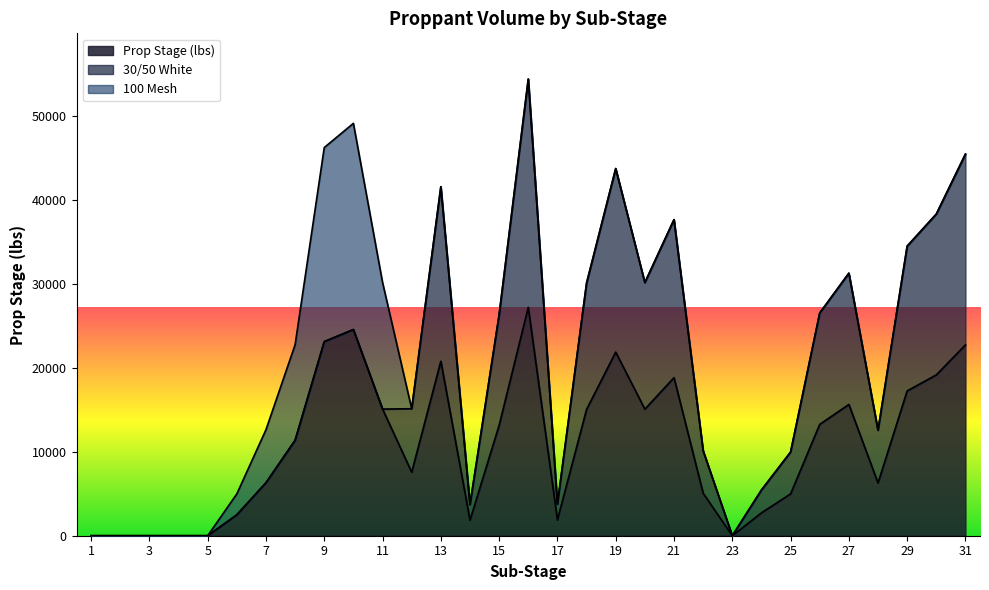

Which series has the largest range (max minus min)?

Prop Stage (lbs)